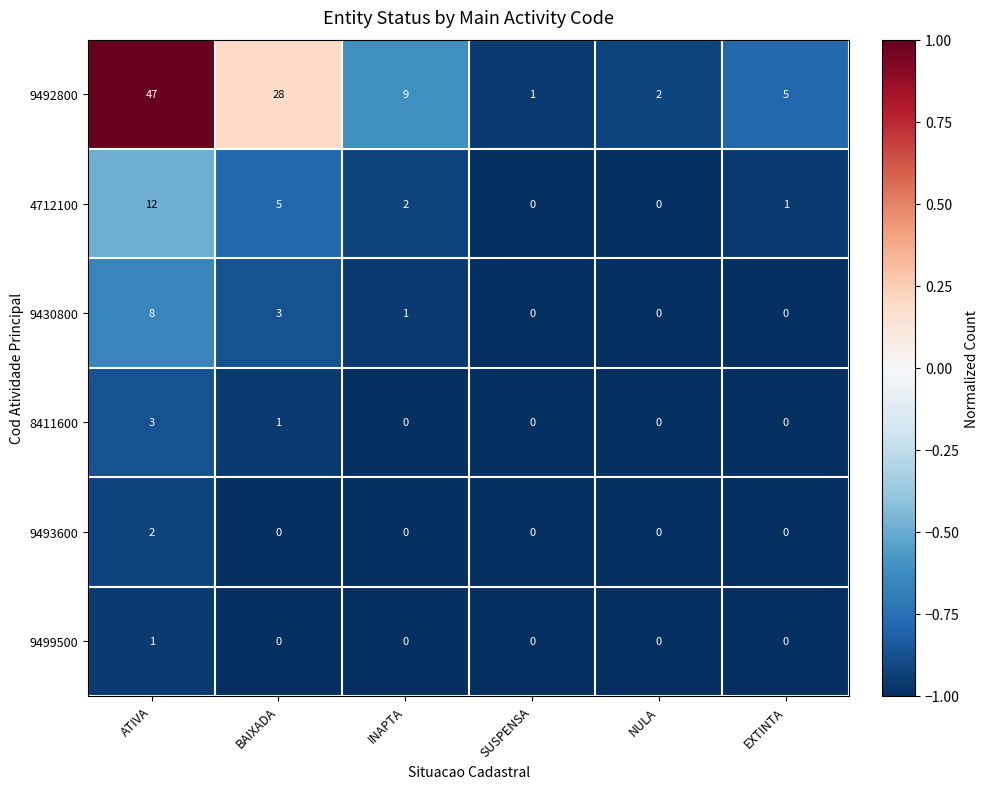

Which series has the largest range (max minus min)?

9492800